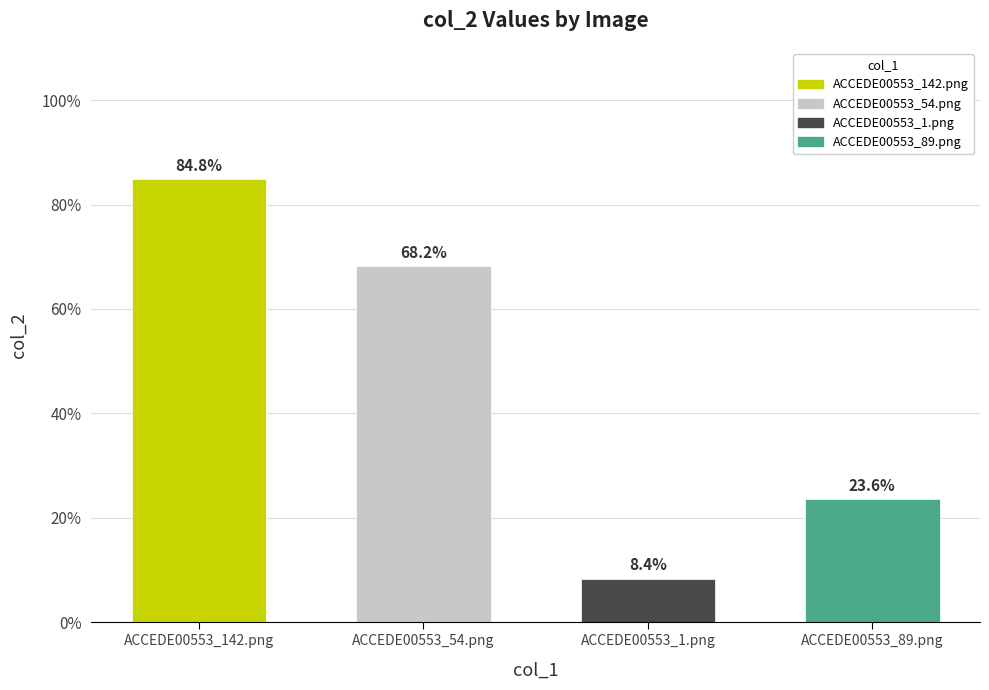

What is the difference between the values at ACCEDE00553_54.png and ACCEDE00553_89.png?

0.4